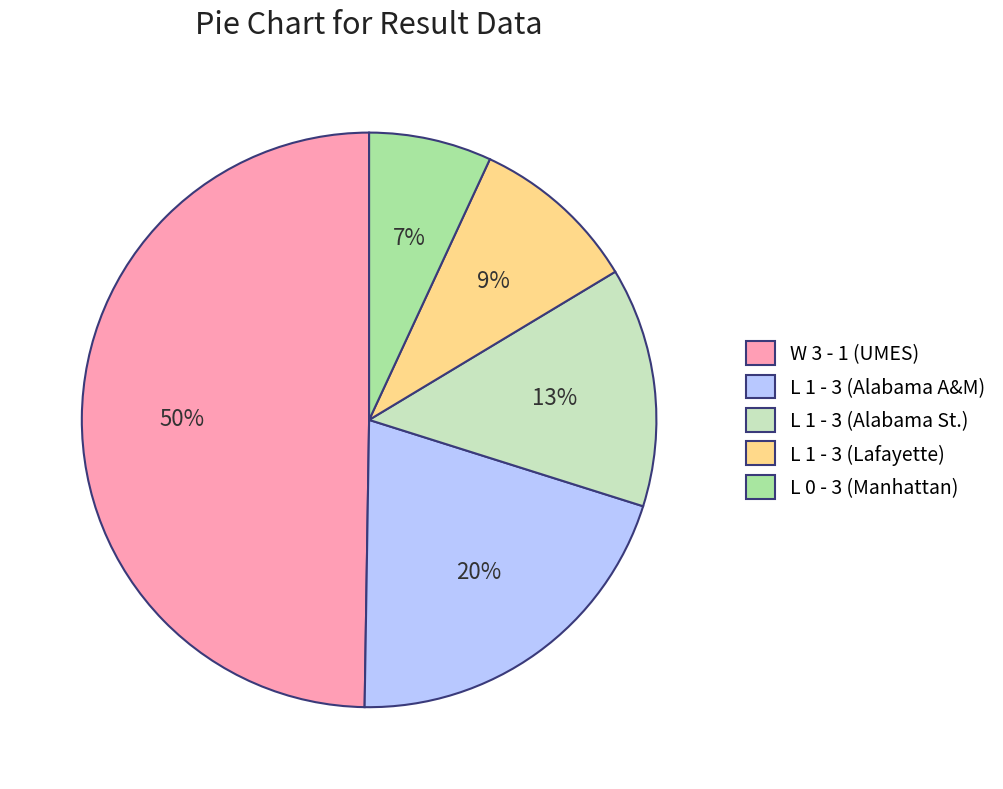

Is L 1 - 3 (Lafayette) the majority of the pie?

No